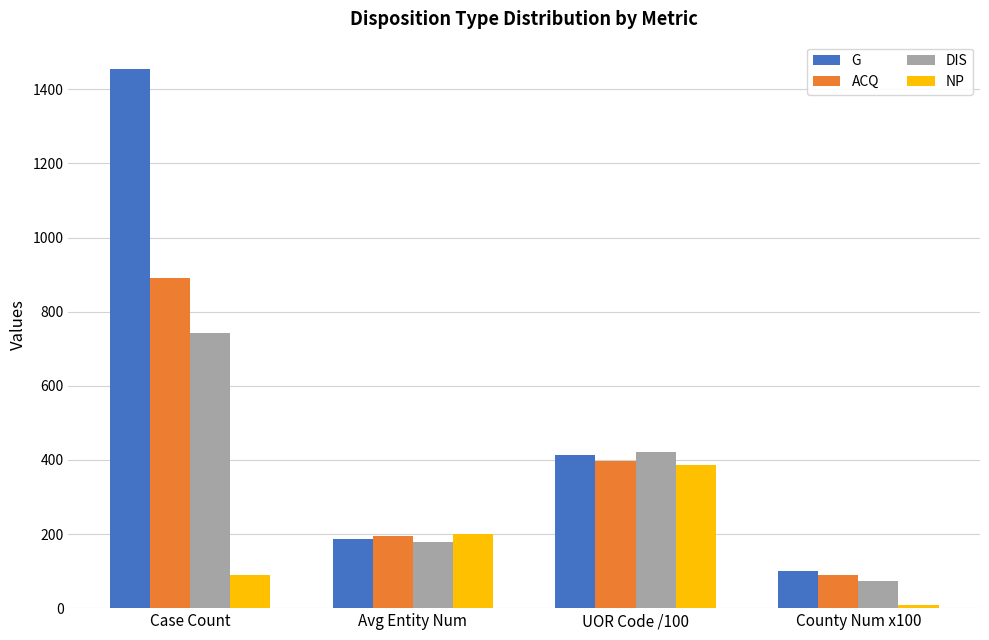

How many bars are there in total?

16